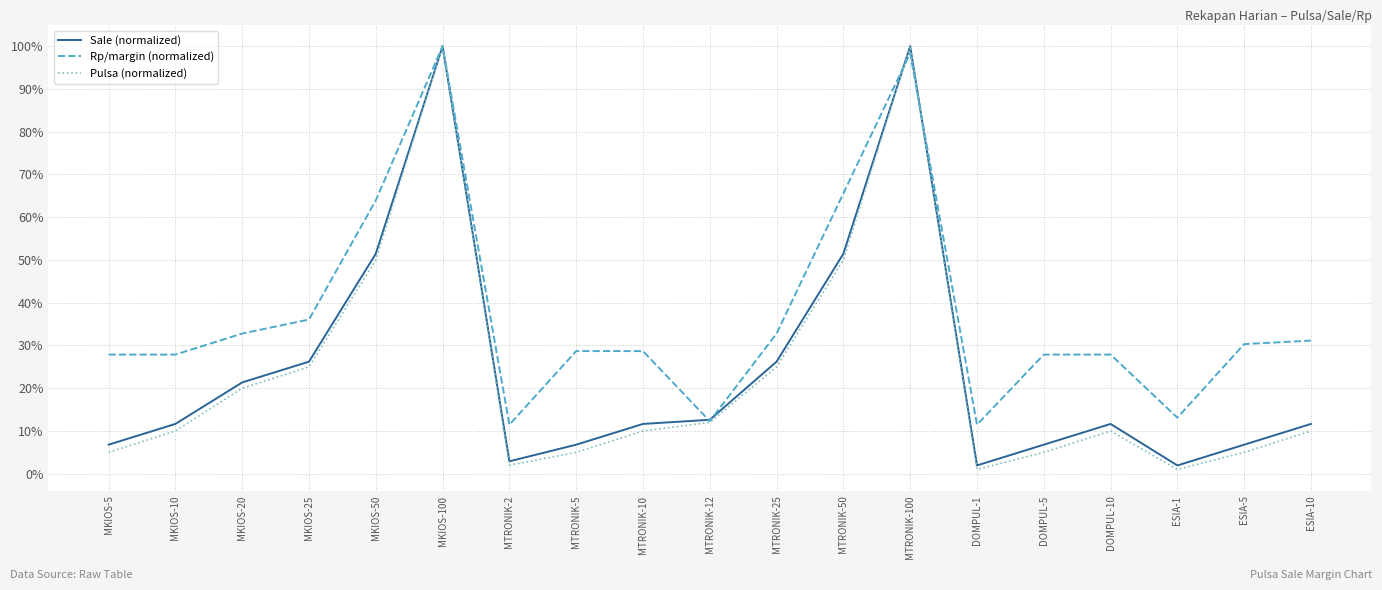

What are all the series names shown in the legend?

Sale (normalized), Rp/margin (normalized), Pulsa (normalized)